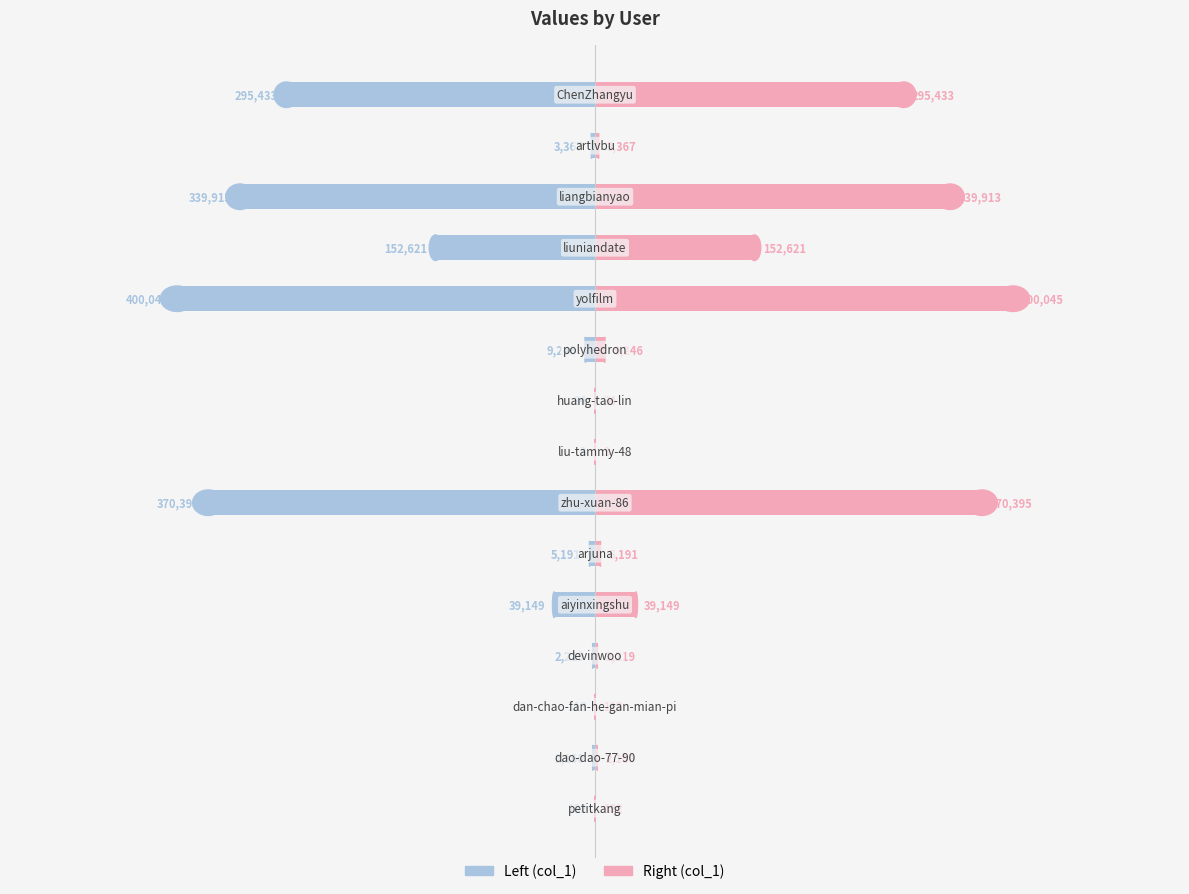

Which series has the widest spread of values?

col_1 (left)